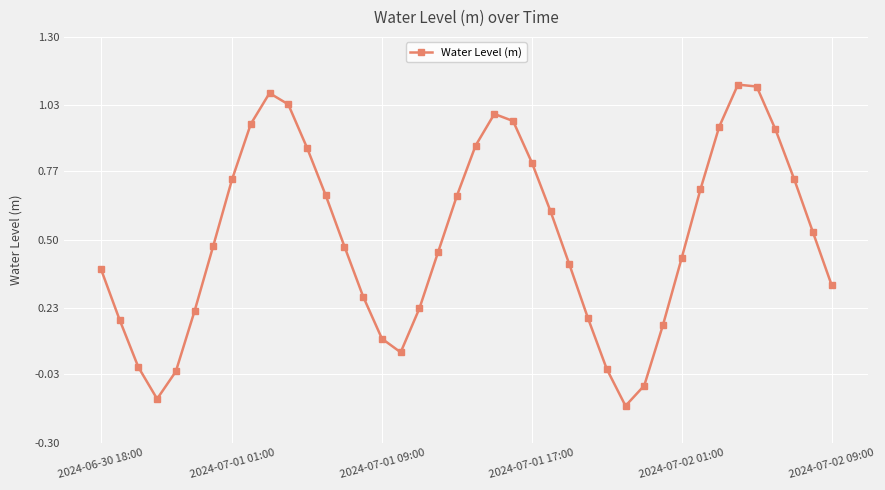

What is the sum of all values?

20.3